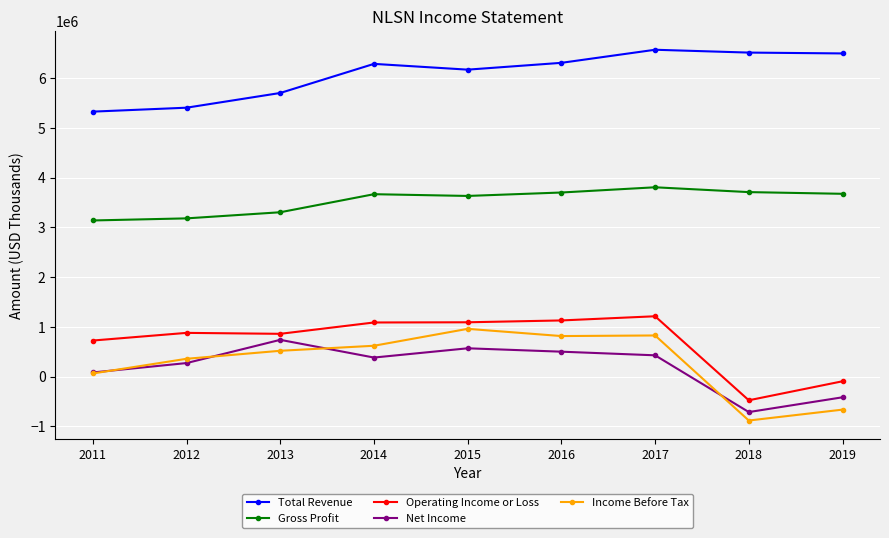

Count the number of data series in this chart.

5